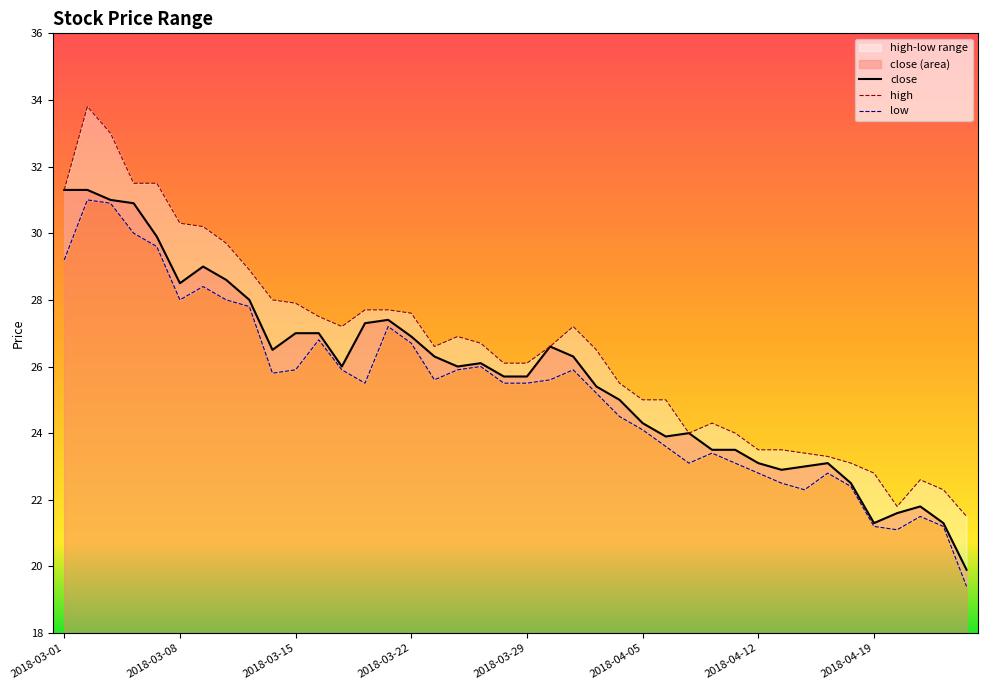

The close series shows 28.0 at 2018-04-19. True or false?

False